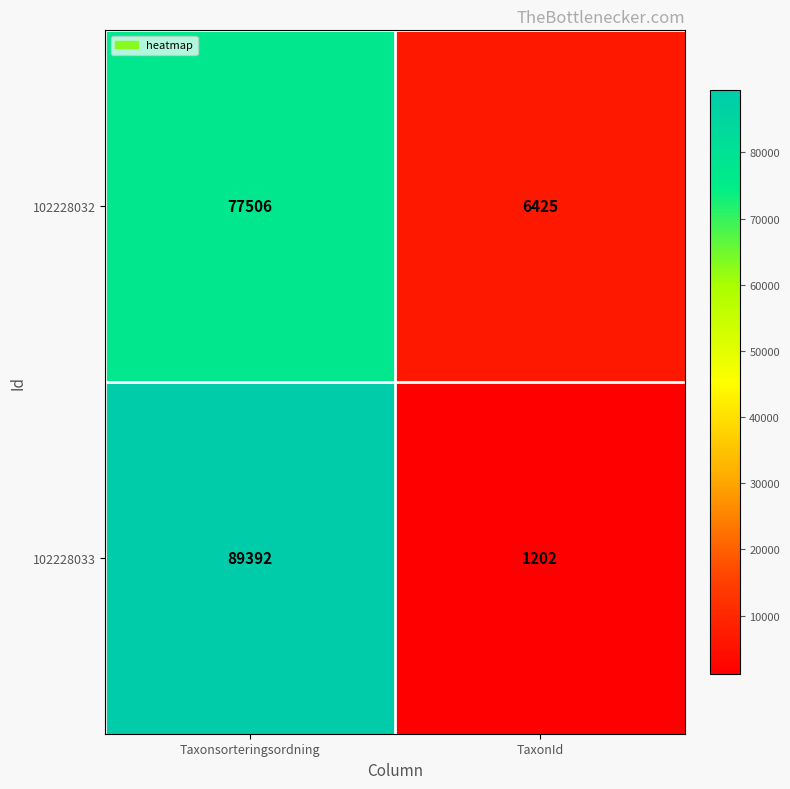

At which label is 102228032 closest to 41965?

TaxonId